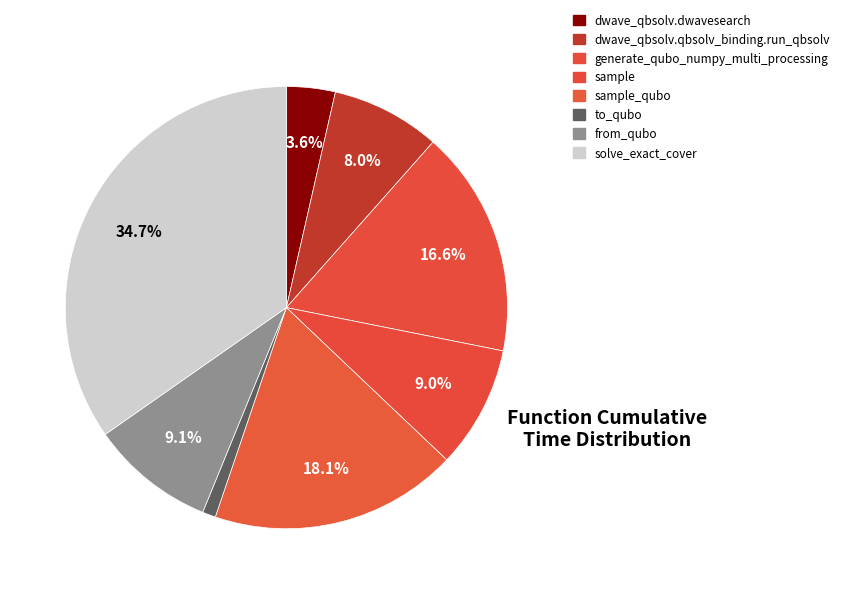

How many slices are in this pie chart?

8